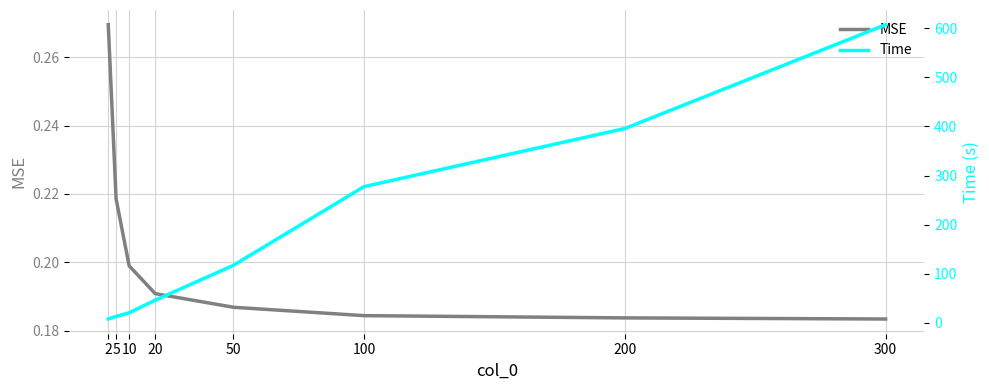

Count the number of data series in this chart.

2